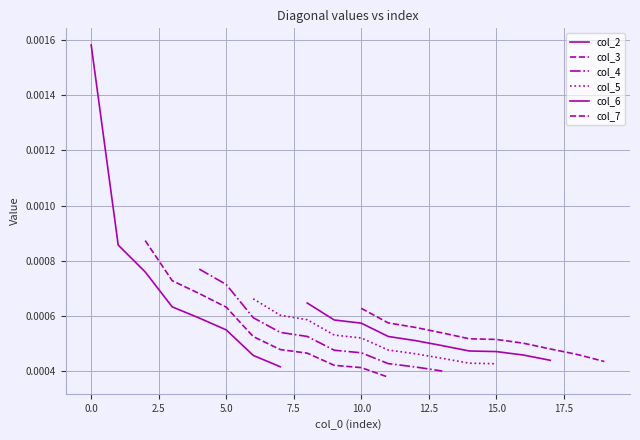

What are all the series names shown in the legend?

col_2, col_3, col_4, col_5, col_6, col_7